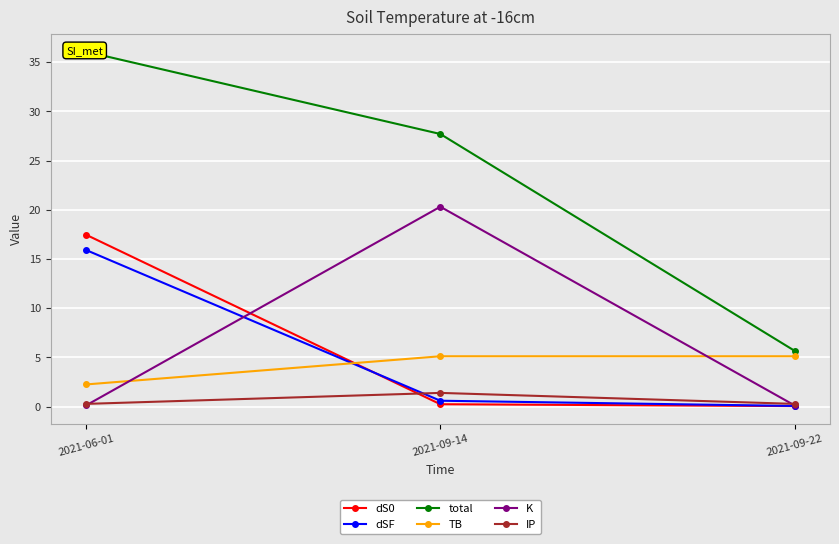

Reading left to right, extract all data points from this chart.

dS0: 2021-06-01=17.5	2021-09-14=0.3	2021-09-22=0.1
dSF: 2021-06-01=15.9	2021-09-14=0.6	2021-09-22=0.1
total: 2021-06-01=36.1	2021-09-14=27.7	2021-09-22=5.7
TB: 2021-06-01=2.3	2021-09-14=5.1	2021-09-22=5.1
K: 2021-06-01=0.1	2021-09-14=20.3	2021-09-22=0.1
IP: 2021-06-01=0.3	2021-09-14=1.4	2021-09-22=0.3